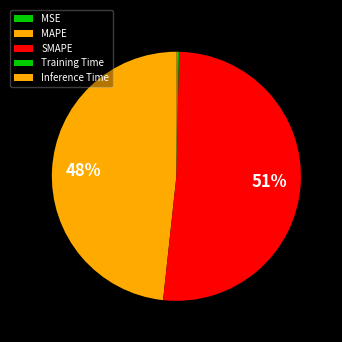

To the nearest percent, what is the difference between the MAPE and Inference Time slice percentages?

48%